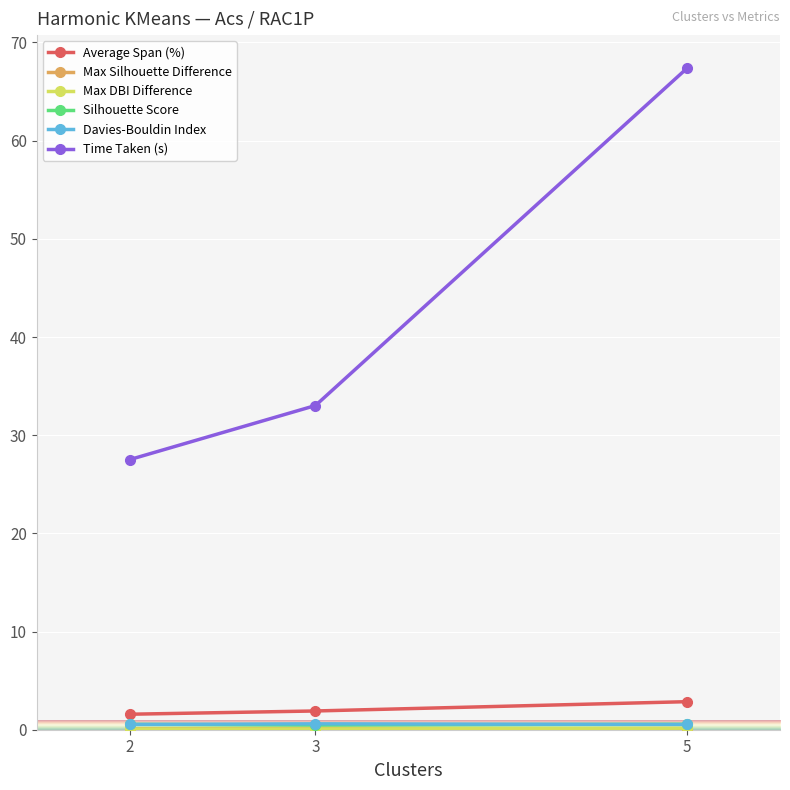

What is the difference between the maximum and minimum values in the Average Span (%) series?

1.3